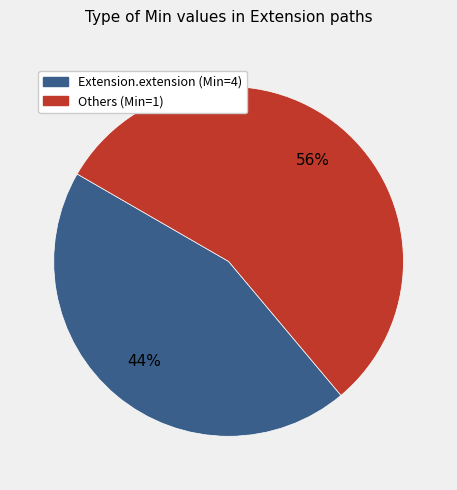

To the nearest percent, what is the average slice percentage?

50%